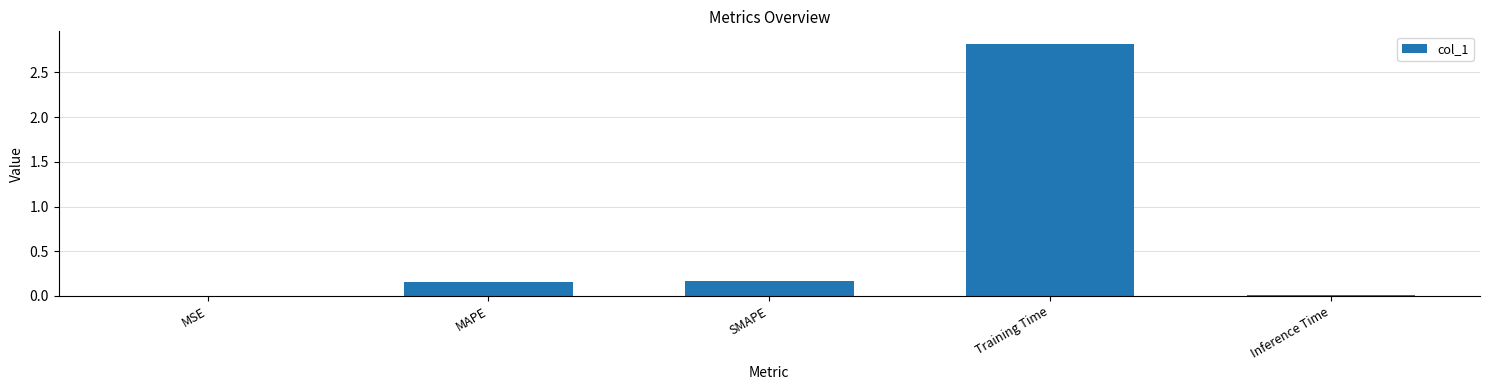

What is the approximate value at Training Time?

2.8